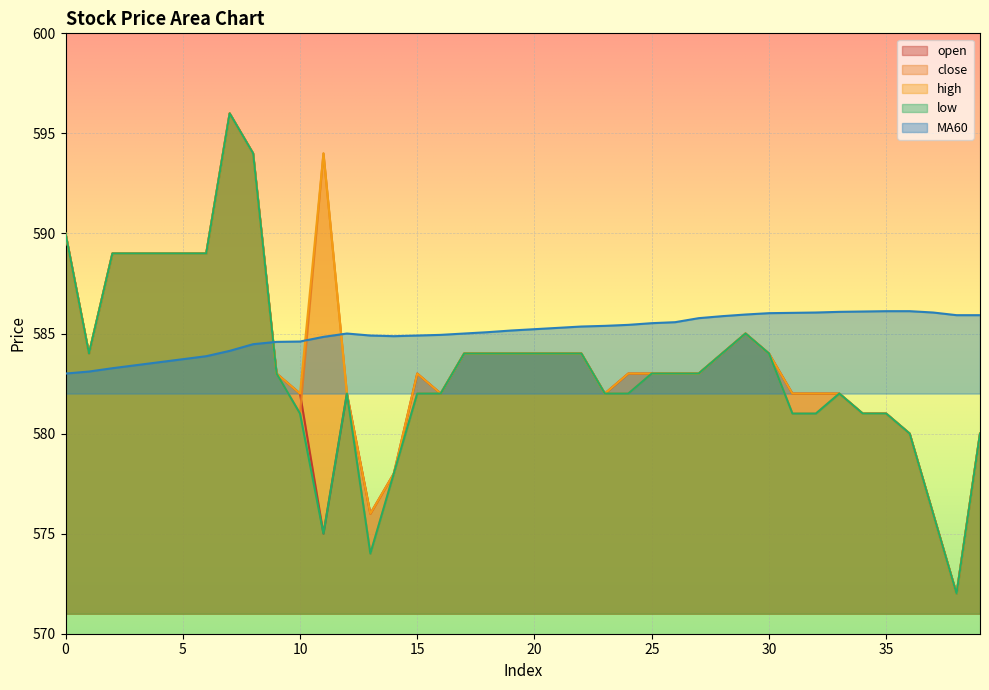

True or false: low has a value of 269.3 at 39.

False